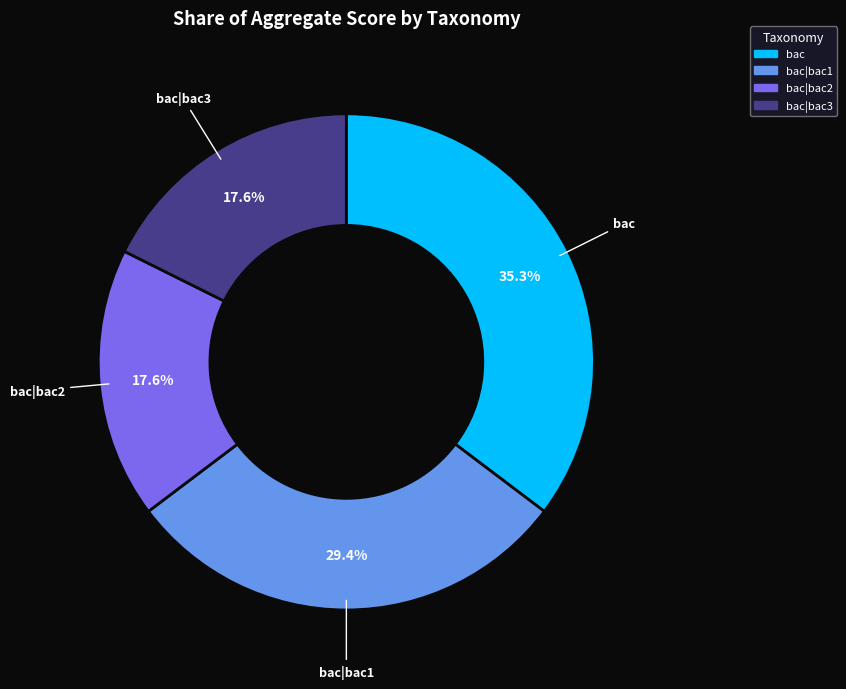

Count the number of slices in the pie.

4